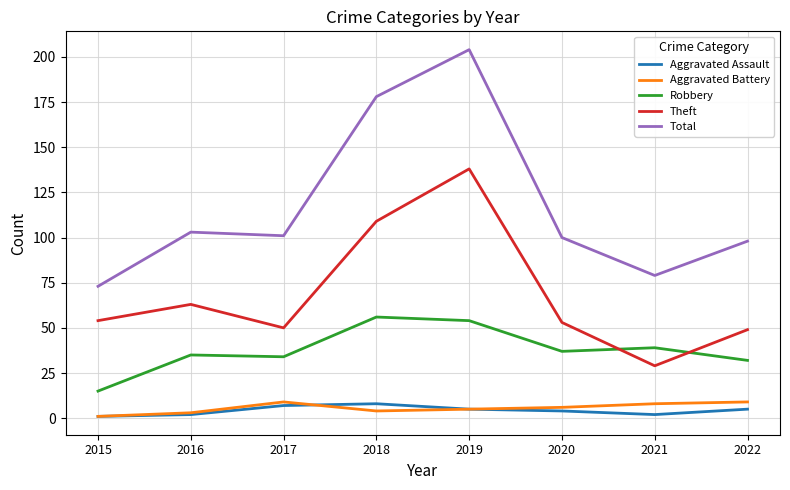

True or false: Robbery and Aggravated Battery intersect in this chart.

False